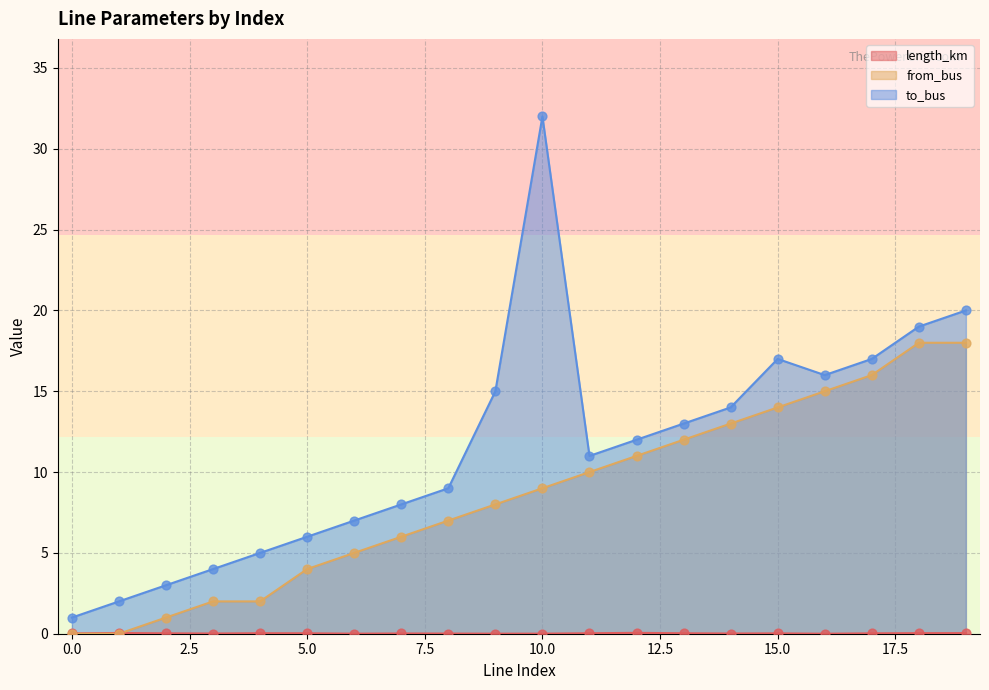

At how many categories does at least one series exceed 20?

1